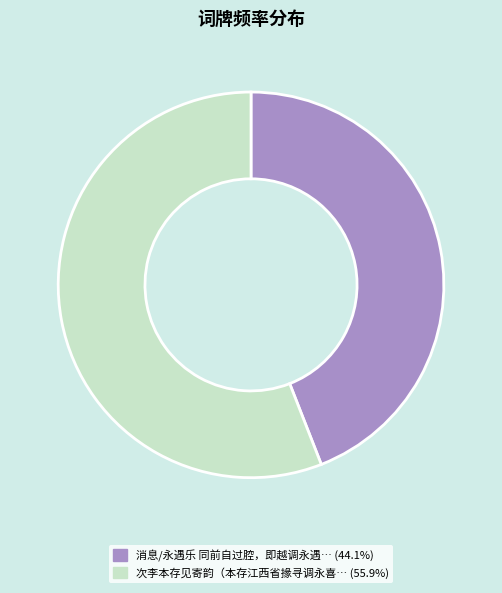

Is there any slice that represents more than half of the pie?

Yes